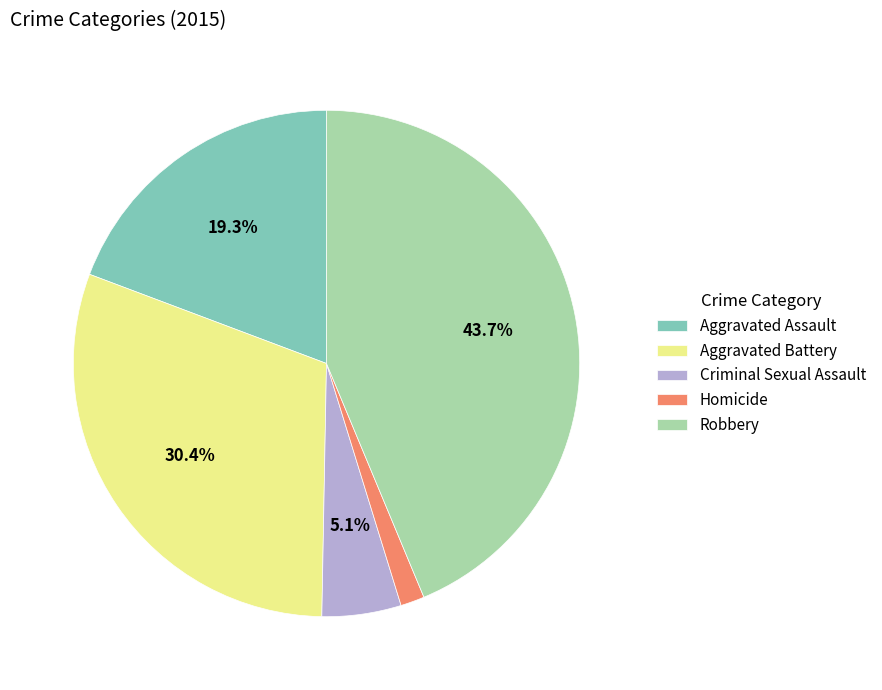

Combined, what portion of the pie is Aggravated Battery and Robbery?

74.1%